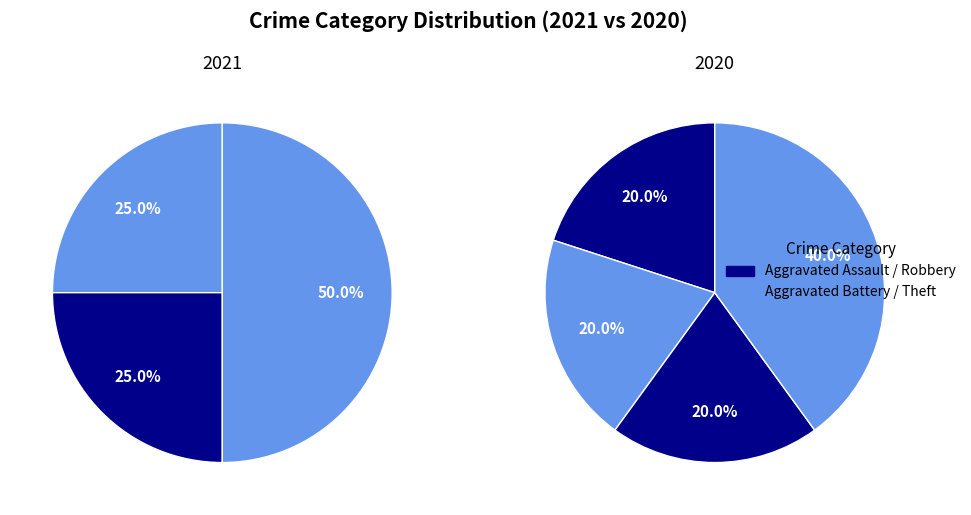

How many segments does this pie chart have?

4